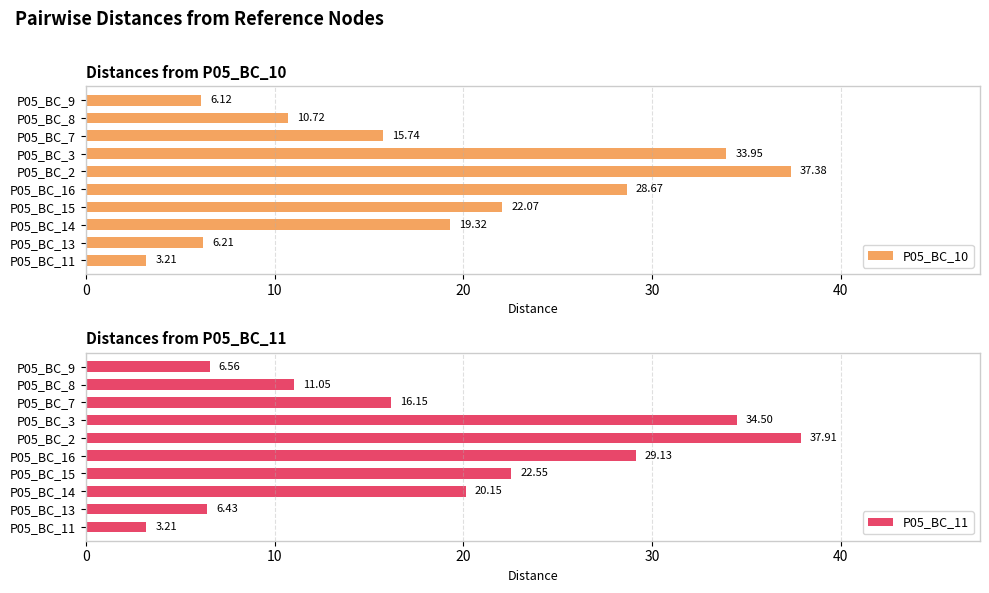

What is the difference between the second highest and minimum values in the P05_BC_10 series?

30.7